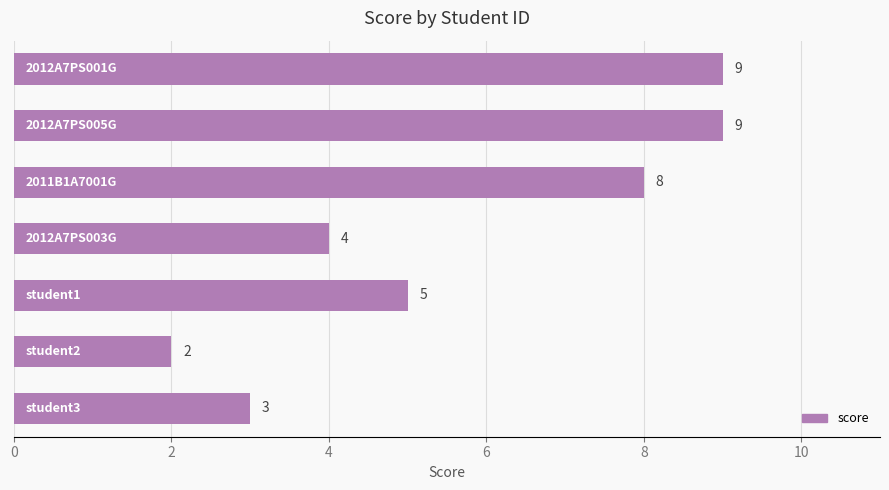

What is the smallest value displayed?

2